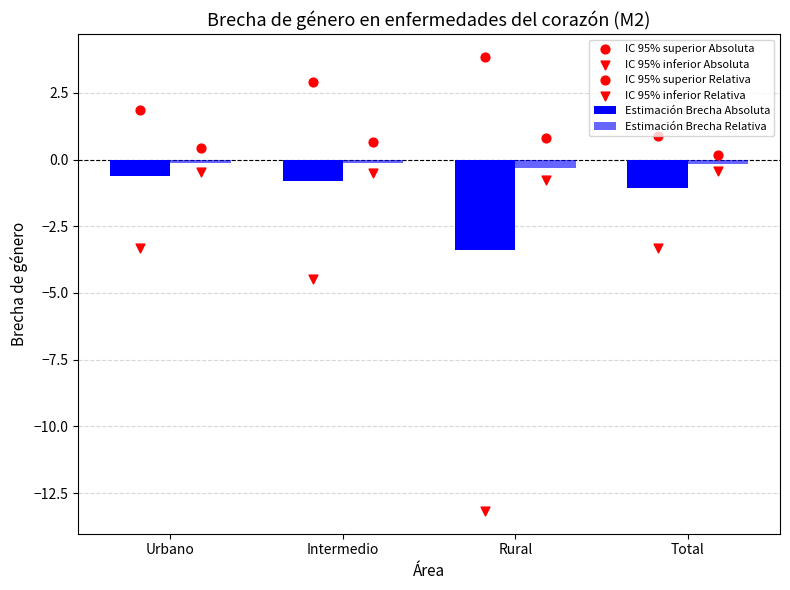

Is the value of IC 95% superior Relativa at Total greater than the value of IC 95% inferior Absoluta at Intermedio?

Yes